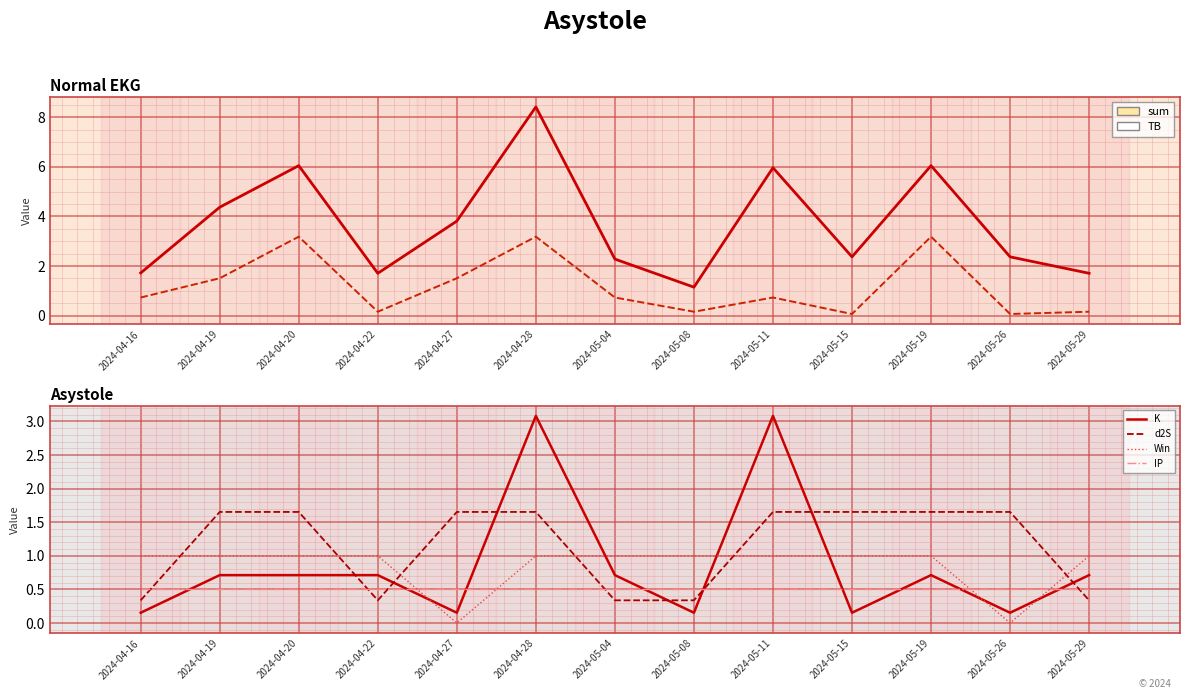

Which category has the highest value in the d2S series?

2024-04-19